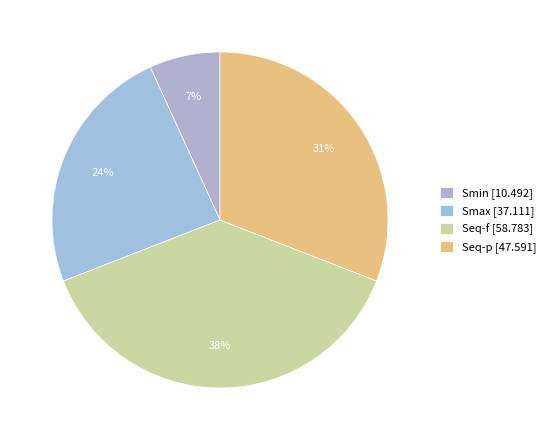

Is there a majority slice in this chart?

No